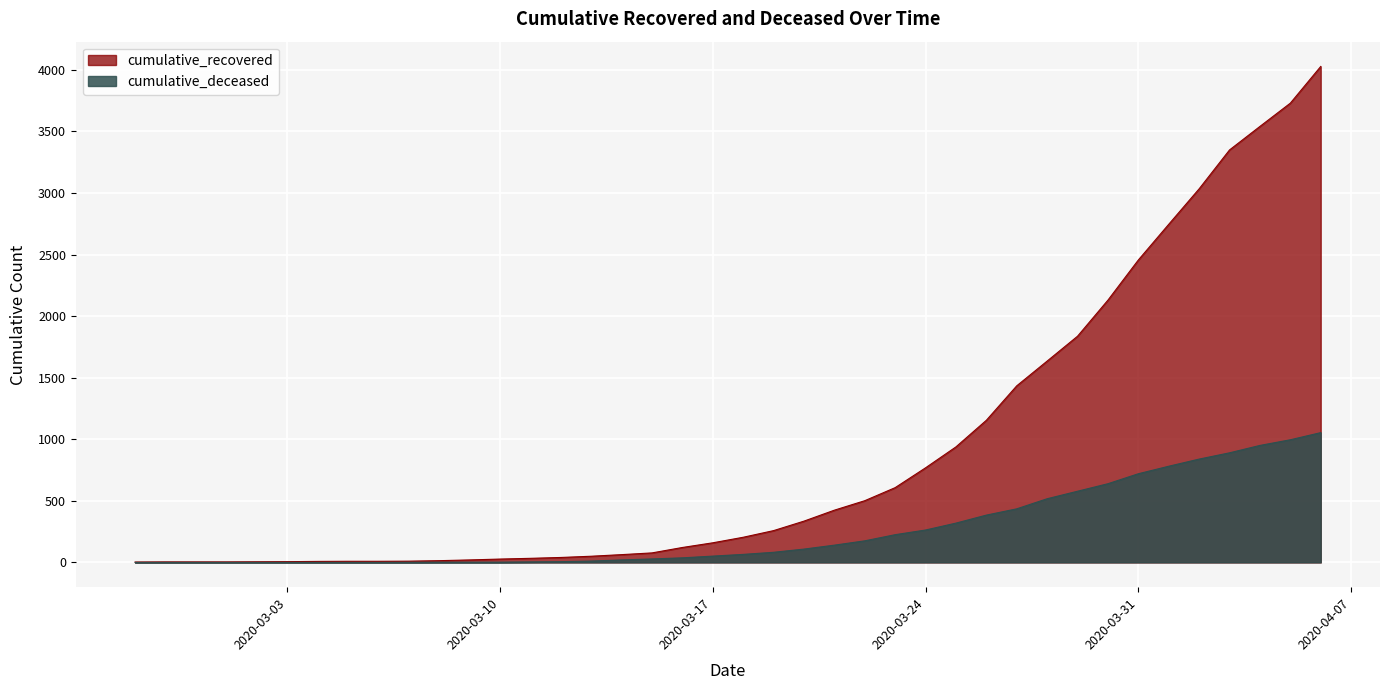

The value of cumulative_deceased at 2020-02-28 is -684. True or false?

False